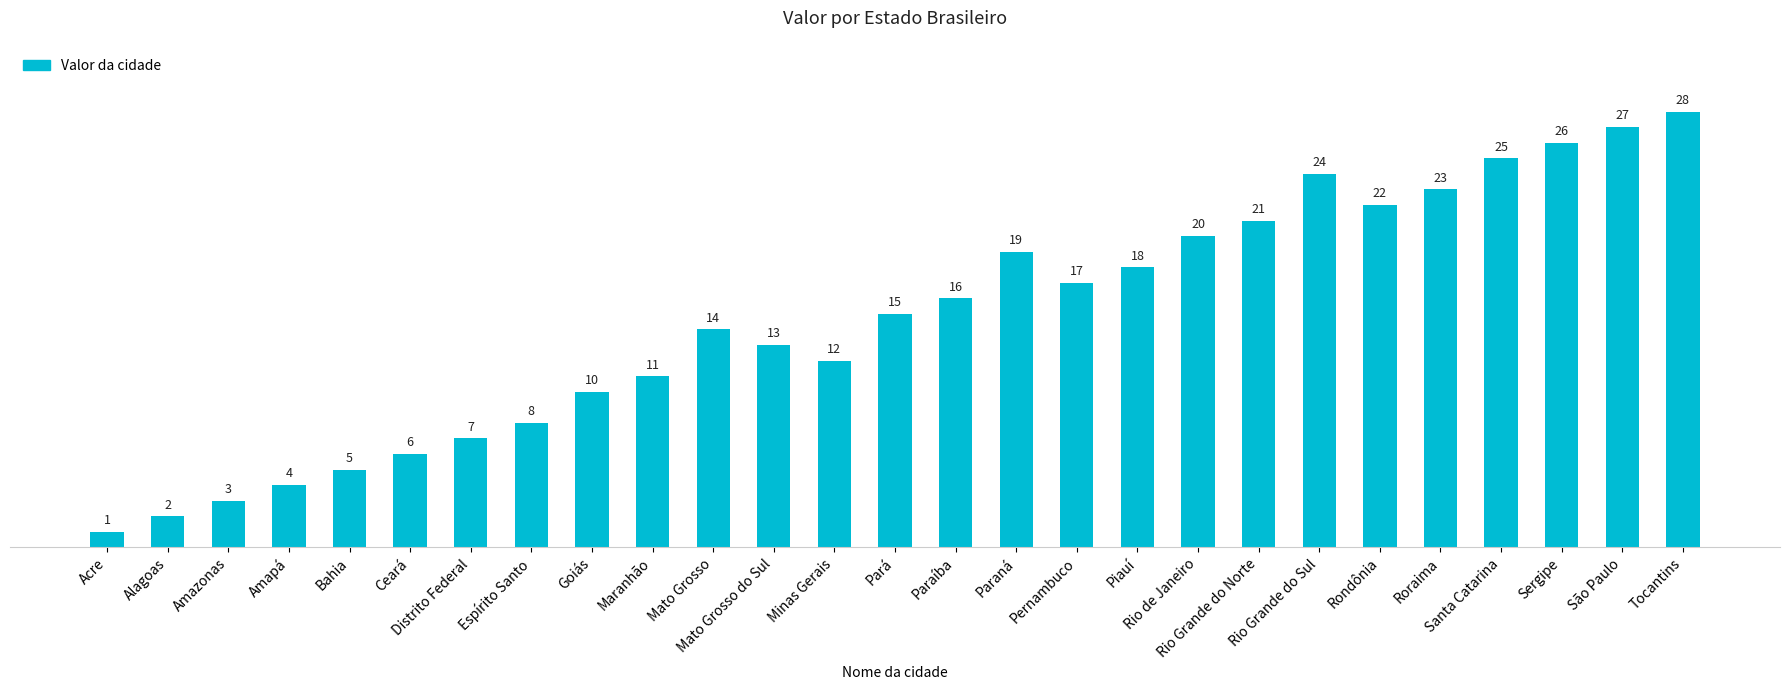

What is the average value?

15